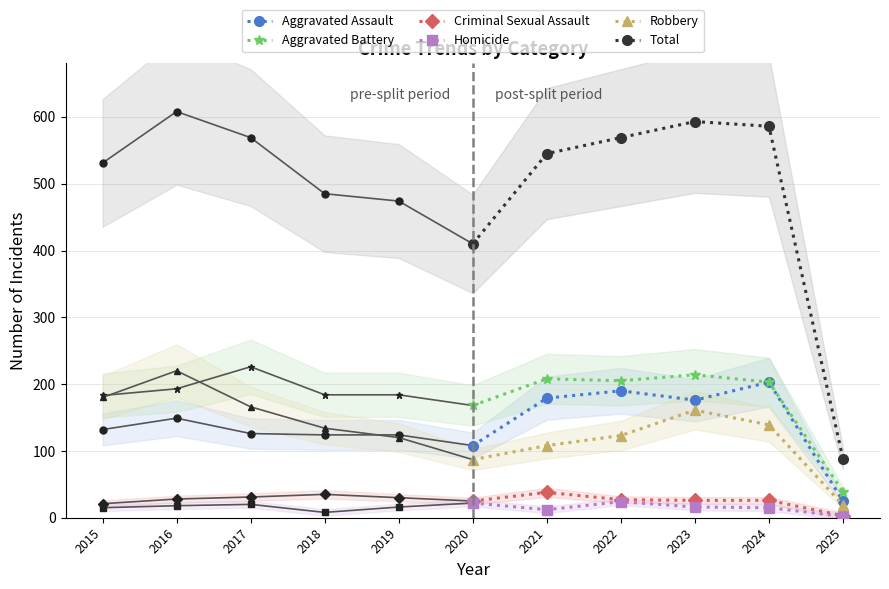

What are all the series names shown in the legend?

Aggravated Assault, Aggravated Battery, Criminal Sexual Assault, Homicide, Robbery, Total